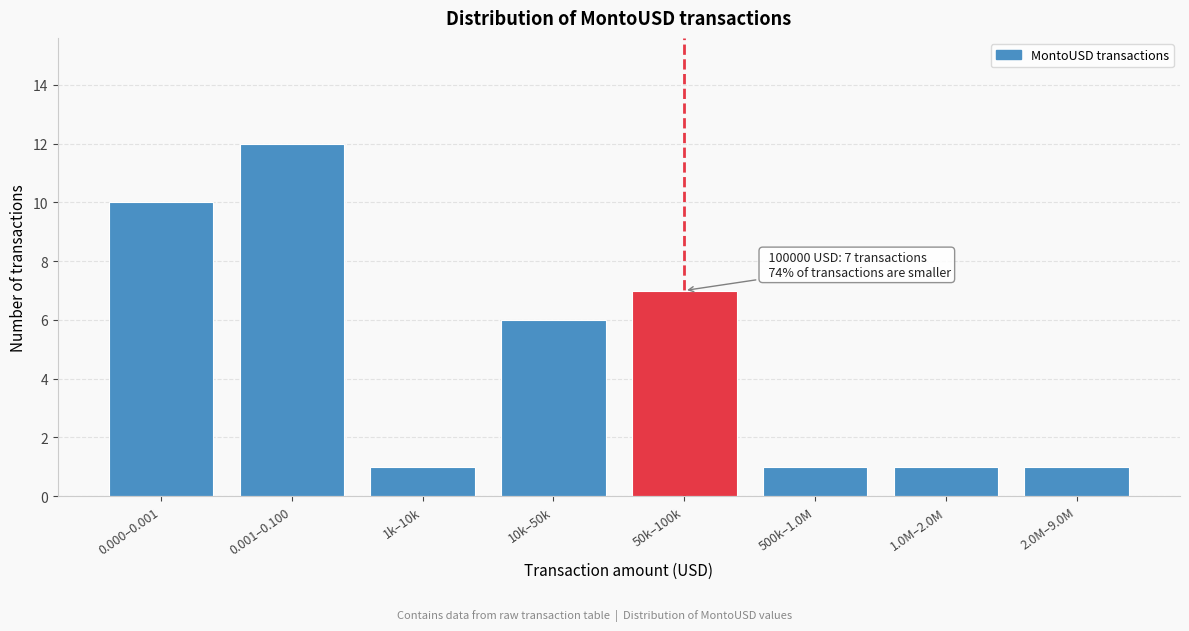

Reading left to right, extract all data points from this chart.

0.000–0.001=10	0.001–0.100=12	1k–10k=1	10k–50k=6	50k–100k=7	500k–1.0M=1	1.0M–2.0M=1	2.0M–9.0M=1